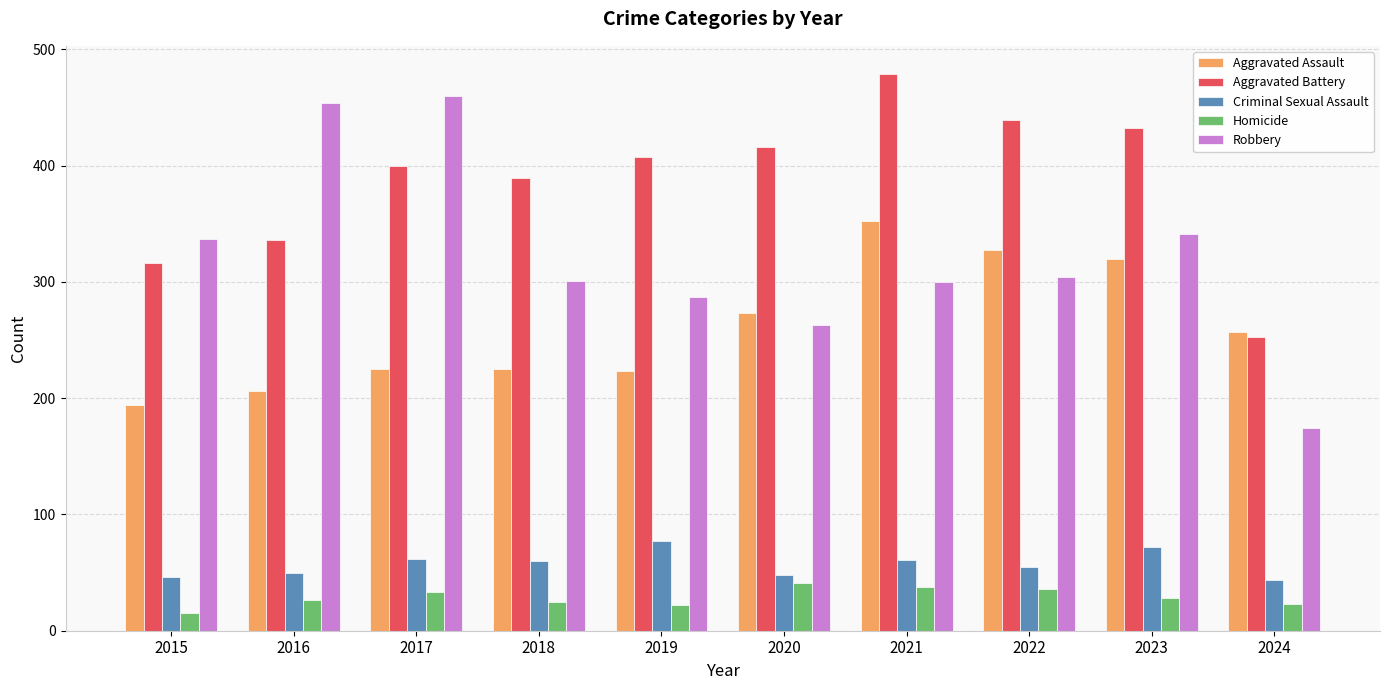

The Homicide series shows 33 at 2017. True or false?

True